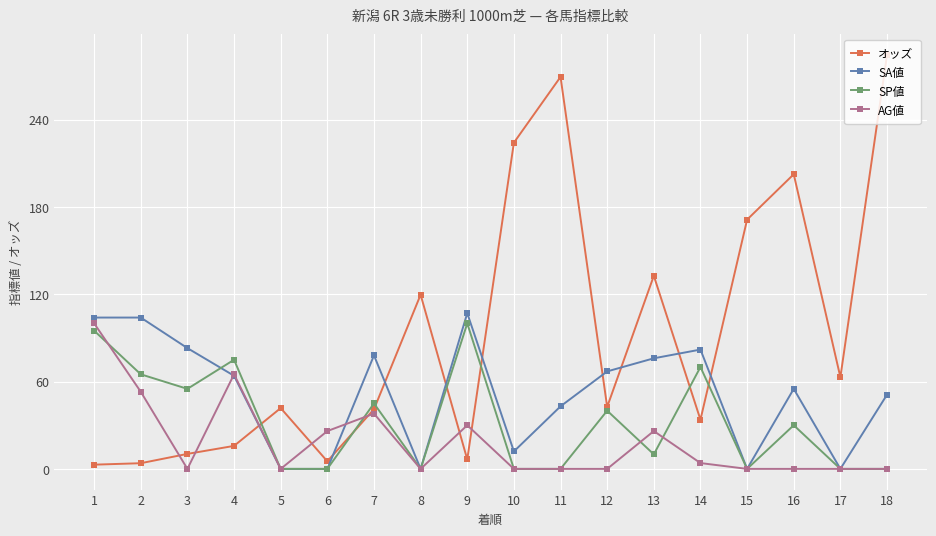

True or false: SA値 has more than 2 interior local peaks.

True